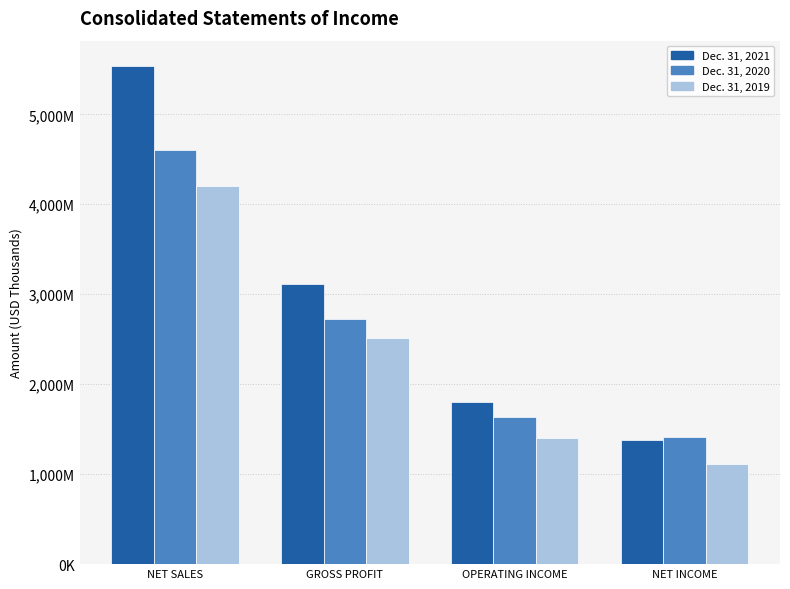

Does the chart contain stacked bars?

No